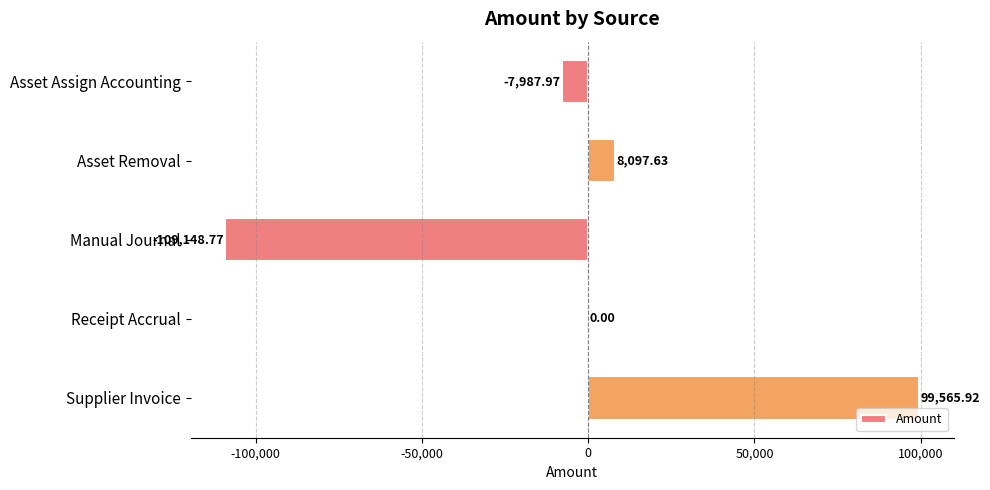

At which category does the chart reach its peak across all series?

Supplier Invoice